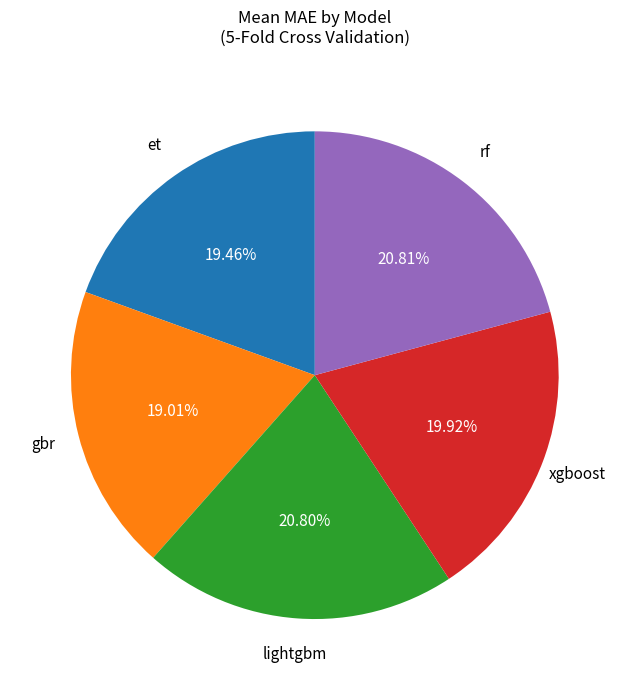

To the nearest percent, what is the average slice percentage?

20%